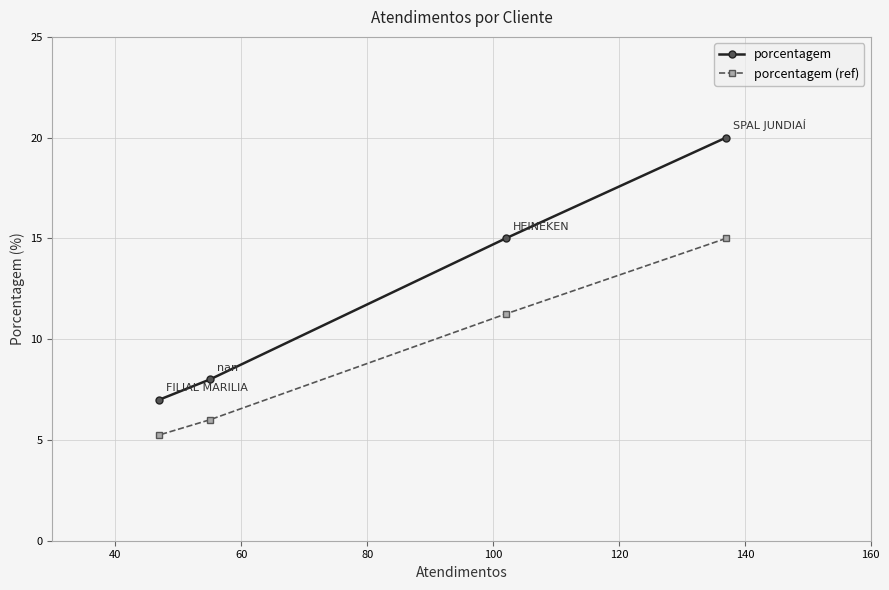

True or false: porcentagem (ref) has more than 0 points higher than both neighbors.

False